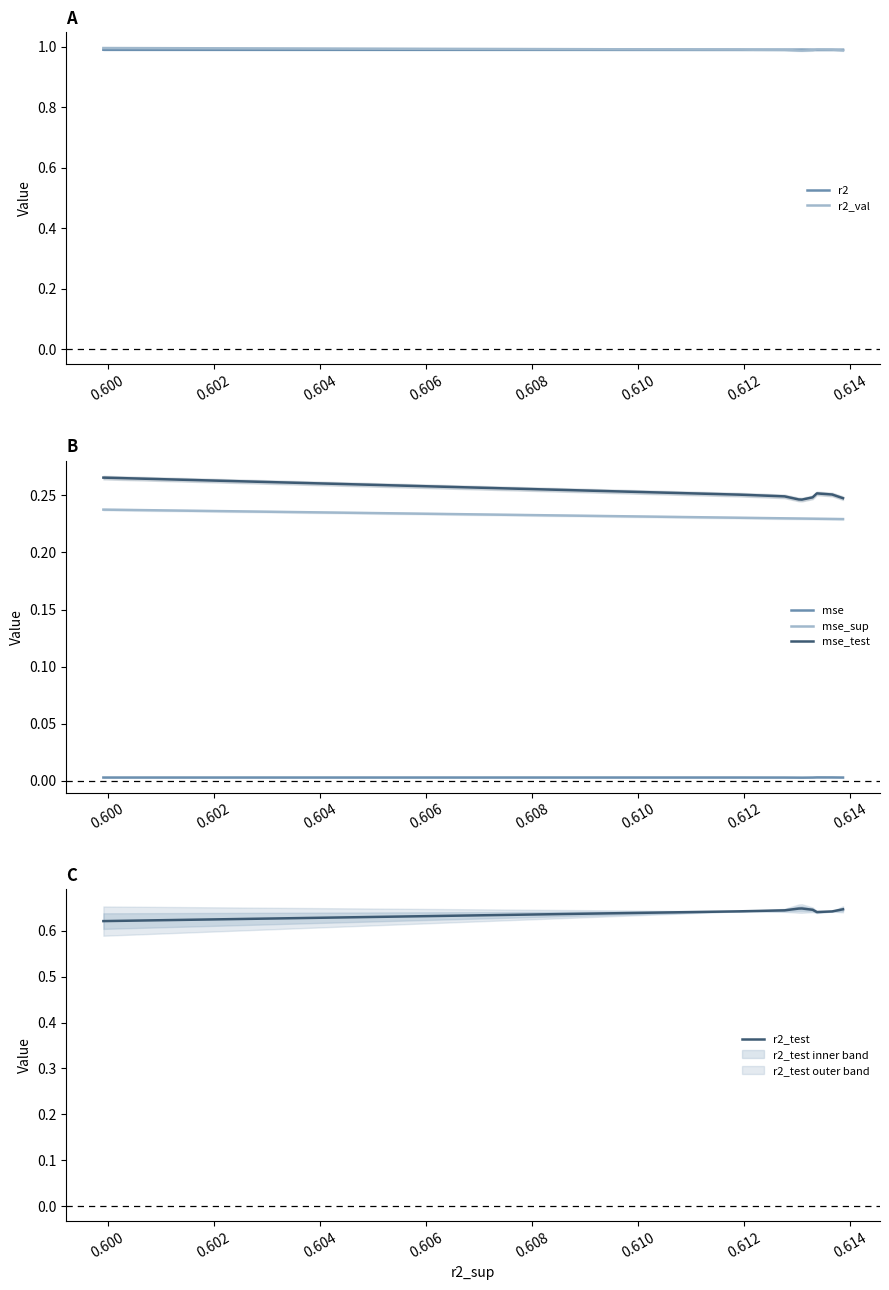

List the series in order of their peak value, lowest first.

mse, mse_sup, mse_test, r2_test, r2, r2_val